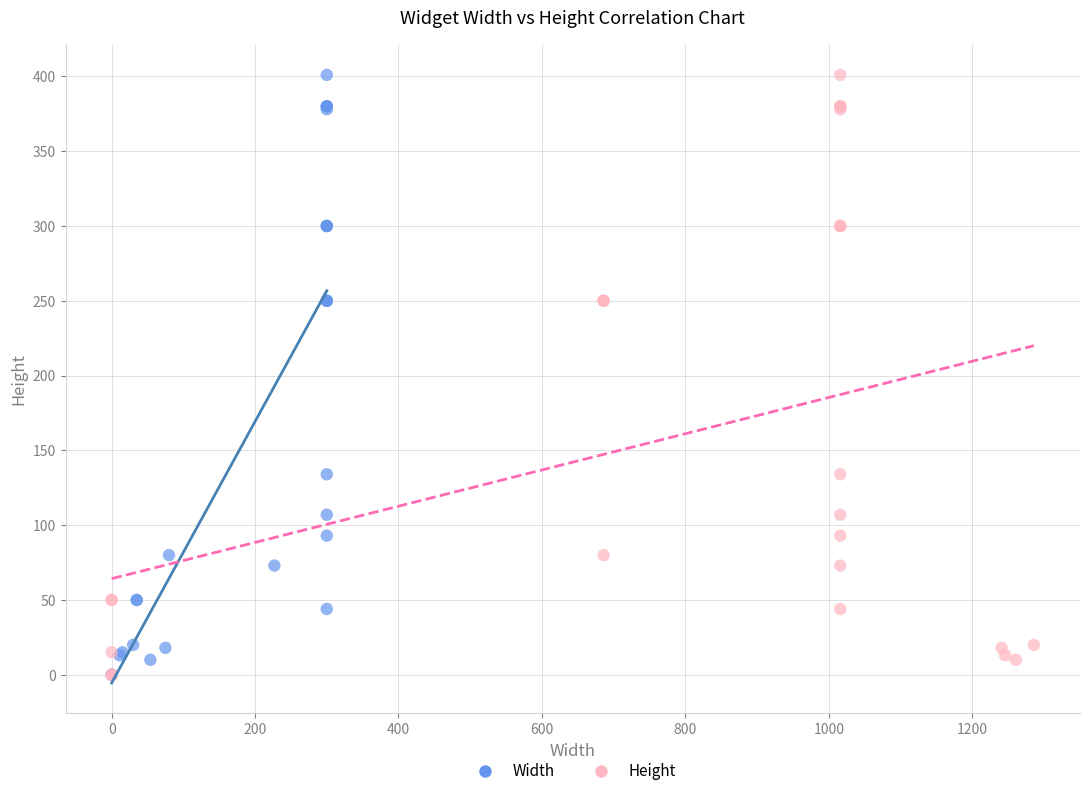

What are all the series names shown in the legend?

Width, Height